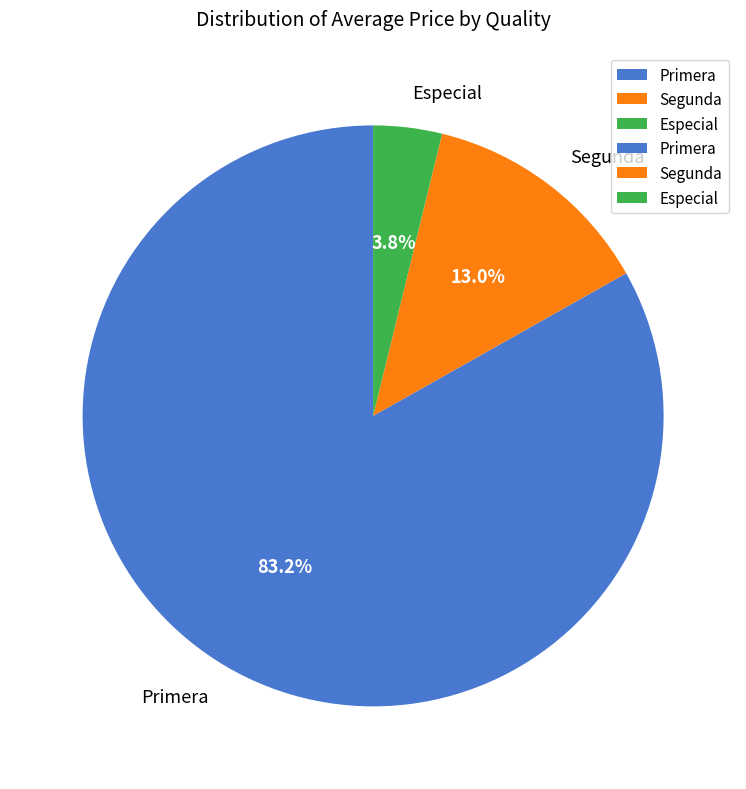

Which slice is the largest?

Primera